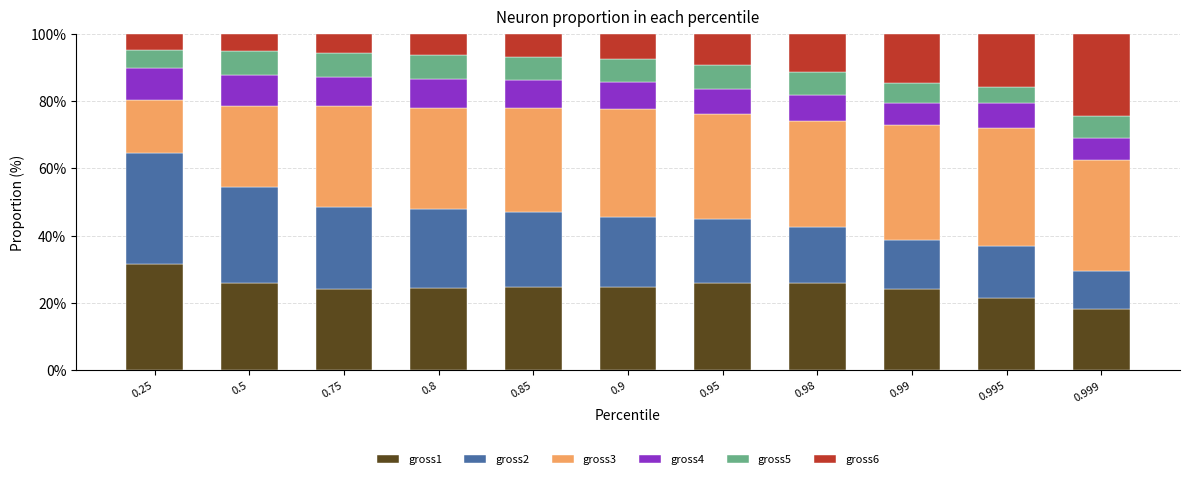

What is the total value across all series at 0.85?

100.0